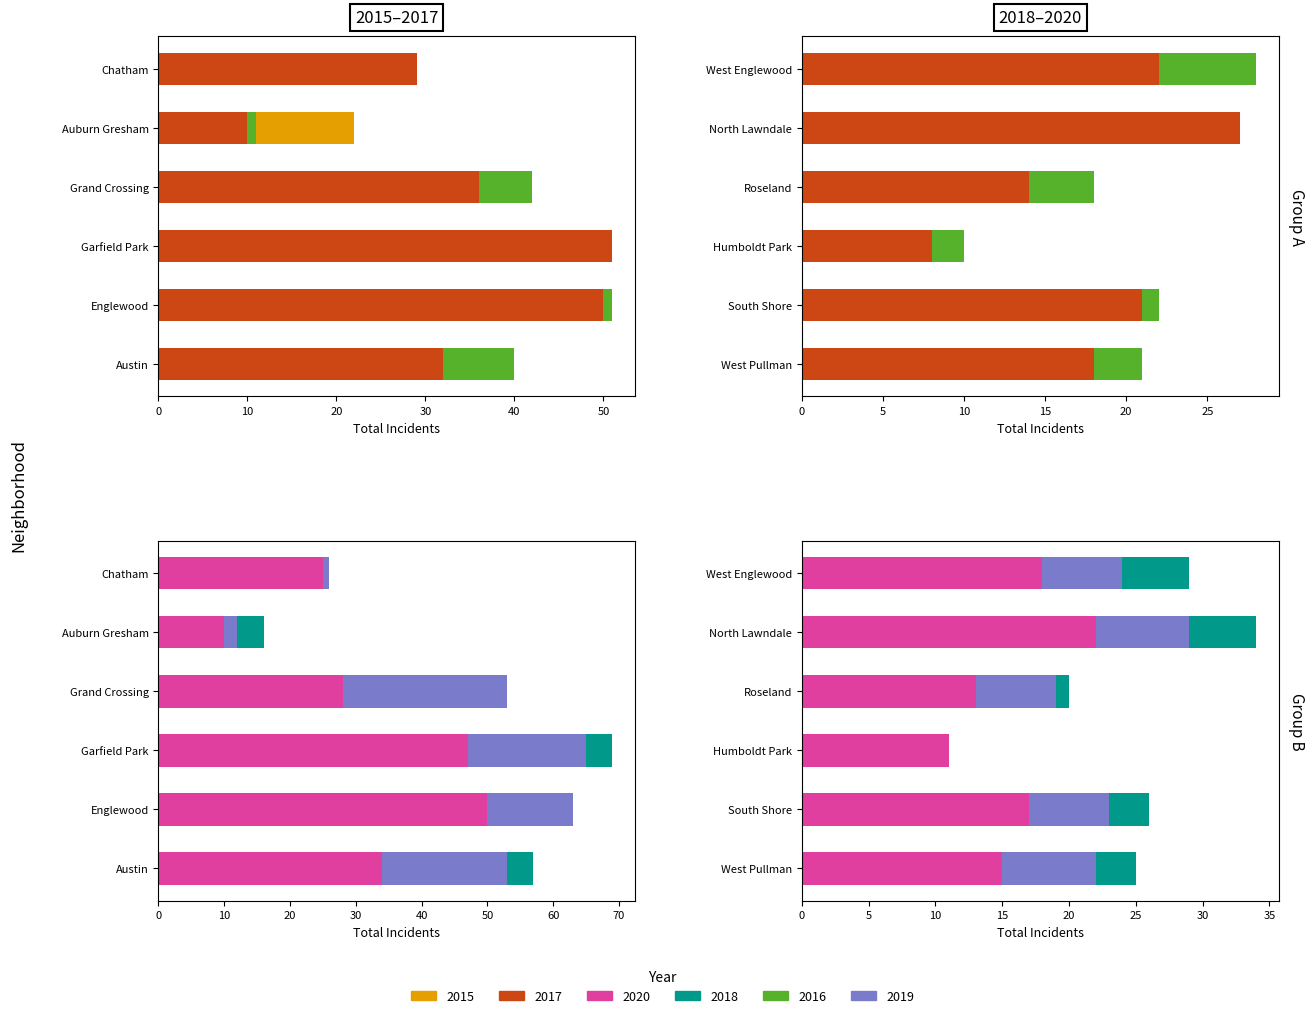

How many distinct data groups are displayed?

6